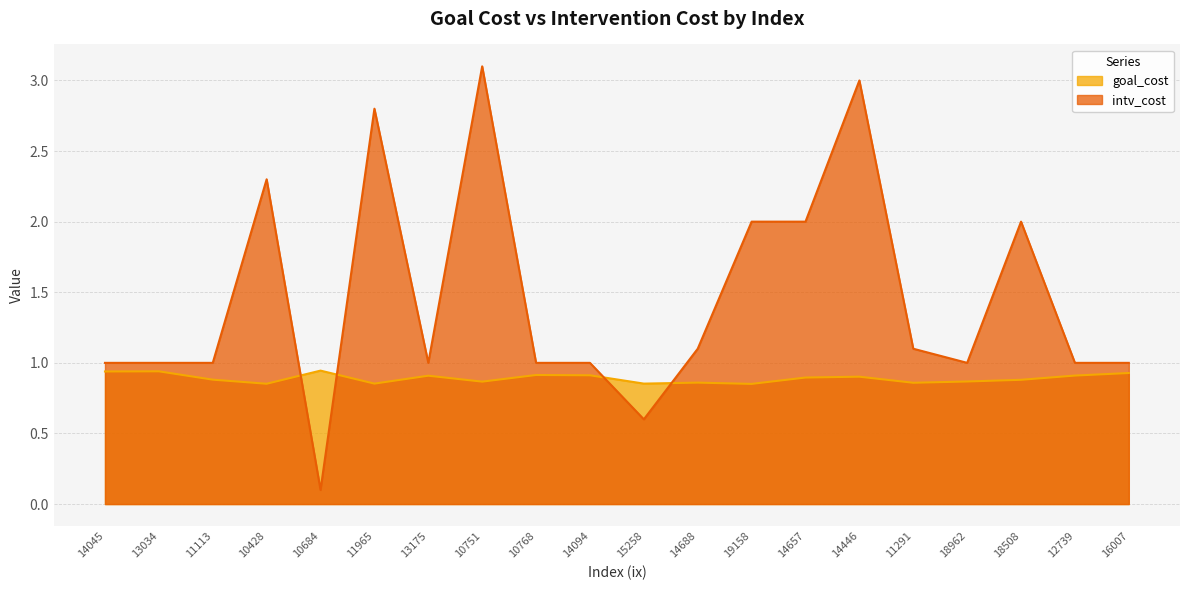

What is the total value across all series at 16007?

1.9